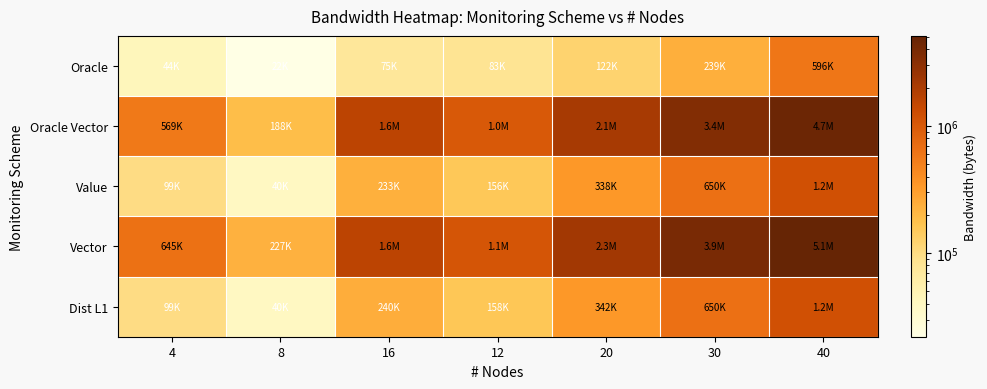

Reading left to right, transcribe all the data shown in this chart.

Oracle: 4=44064	8=22032	16=75072	12=83232	20=122400	30=238680	40=595680
Oracle Vector: 4=569364	8=187884	16=1602420	12=1011228	20=2107932	30=3420672	40=4652220
Value: 4=99268	8=39554	16=232762	12=155622	20=337760	30=649550	40=1179436
Vector: 4=645048	8=227052	16=1613844	12=1096908	20=2259708	30=3912516	40=5108568
Dist L1: 4=99242	8=39676	16=240326	12=157962	20=341840	30=650120	40=1187826